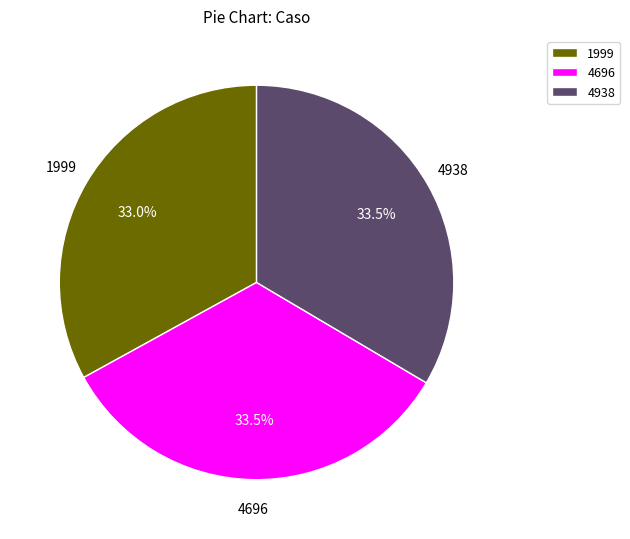

Do 4696 and 1999 together represent more than half of the pie?

Yes